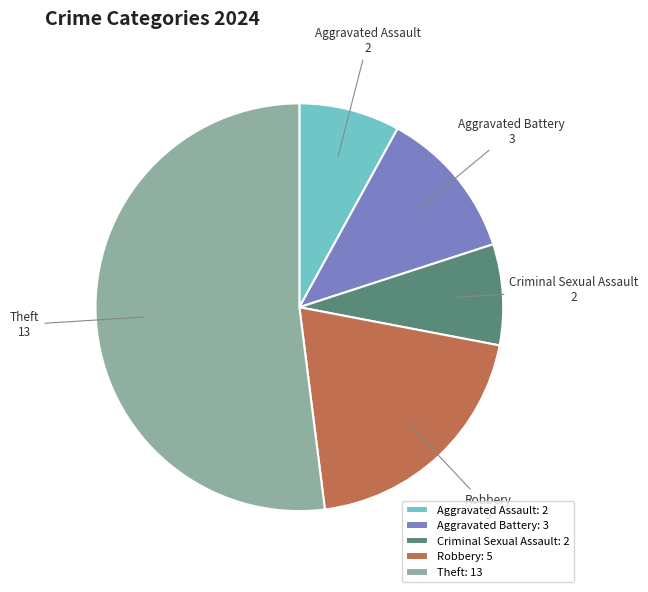

Is there a majority slice in this chart?

Yes